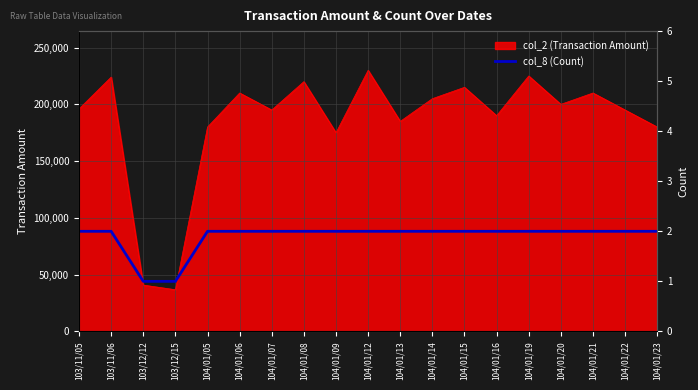

Reading left to right, extract all data points from this chart.

2	2	1	1	2	2	2	2	2	2	2	2	2	2	2	2	2	2	2